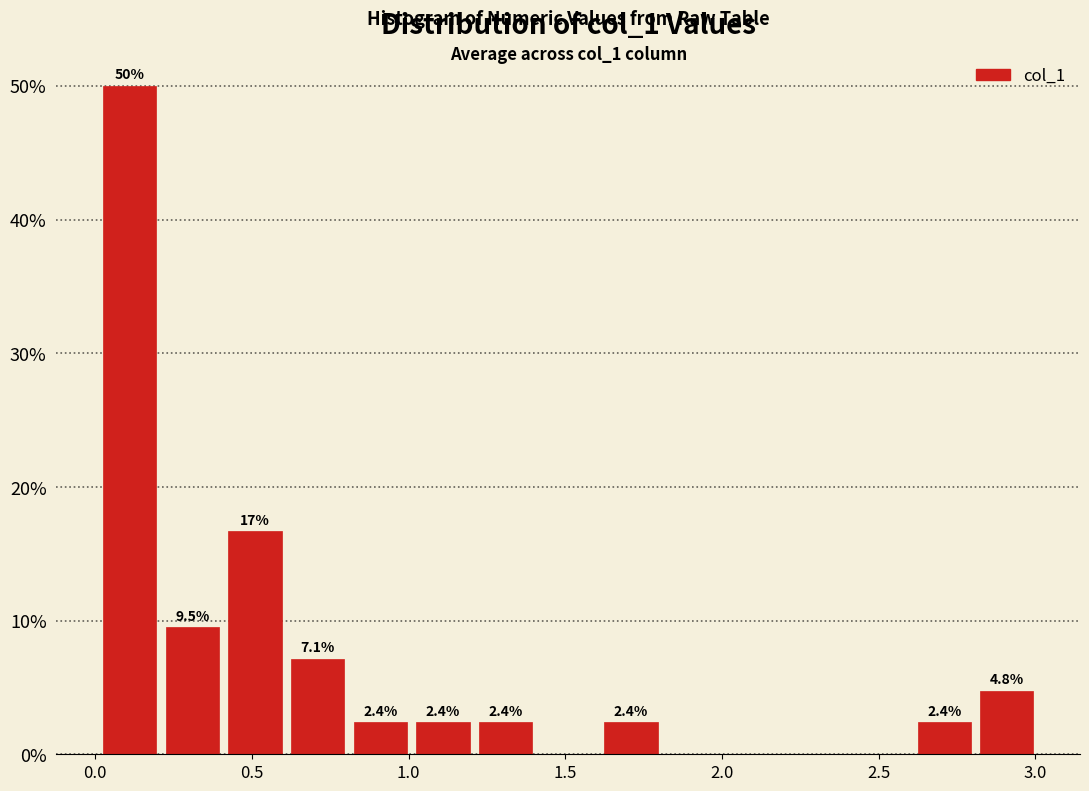

Read against the x-axis, roughly where is the centre of the tallest bar?

0.10